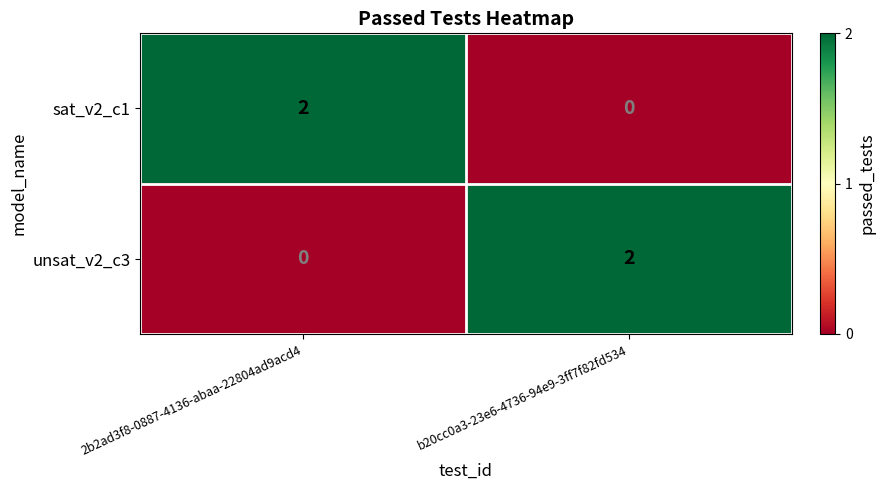

Reading left to right, list all the values displayed in this chart.

sat_v2_c1: 2	0
unsat_v2_c3: 0	2